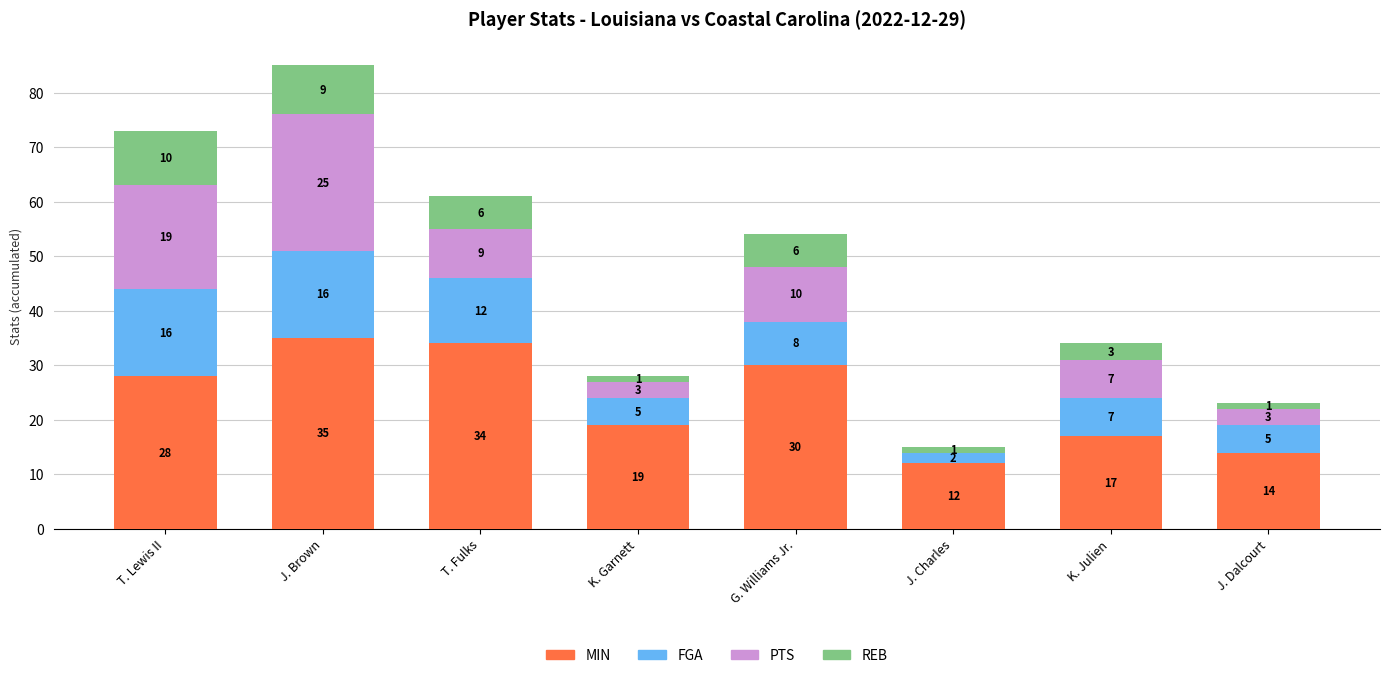

What is the total value across all series at K. Garnett?

28